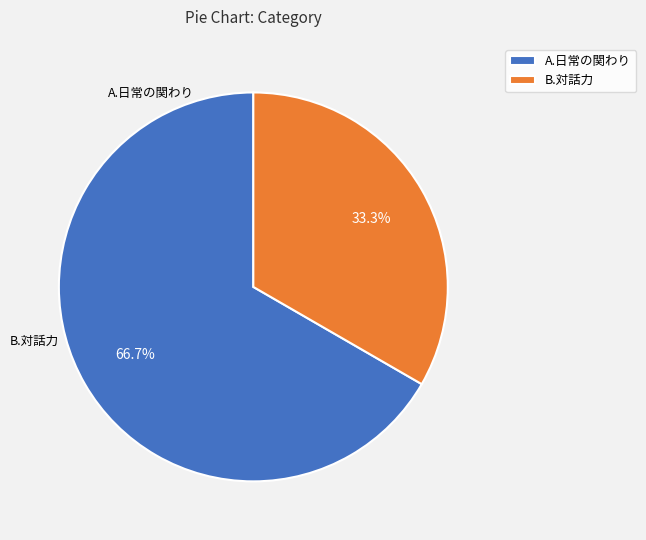

How many segments does this pie chart have?

2